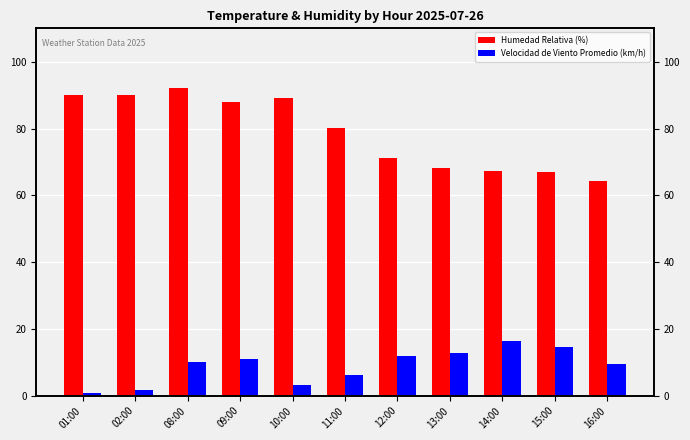

The Humedad Relativa (%) series shows 67.3 at 14:00. True or false?

True